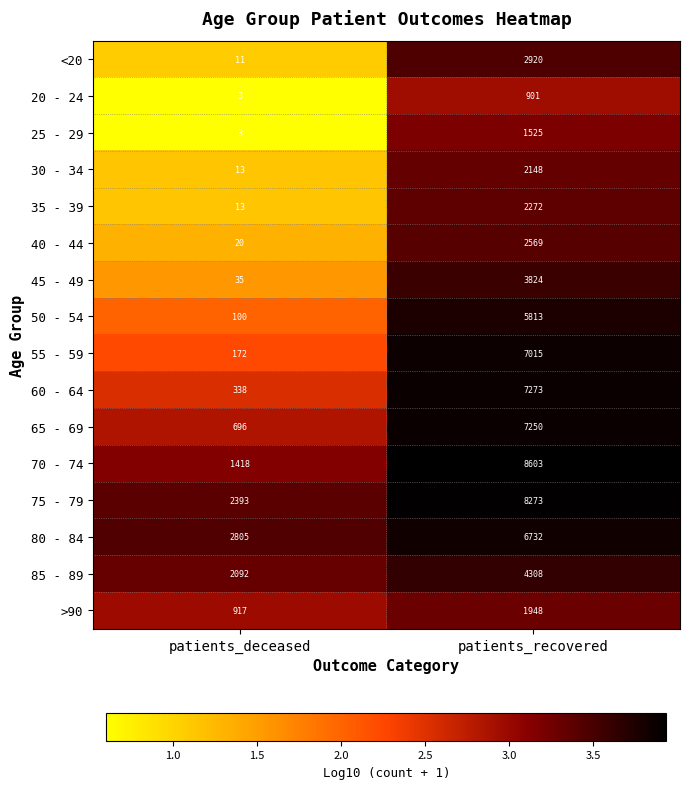

How many series are shown in this chart?

16